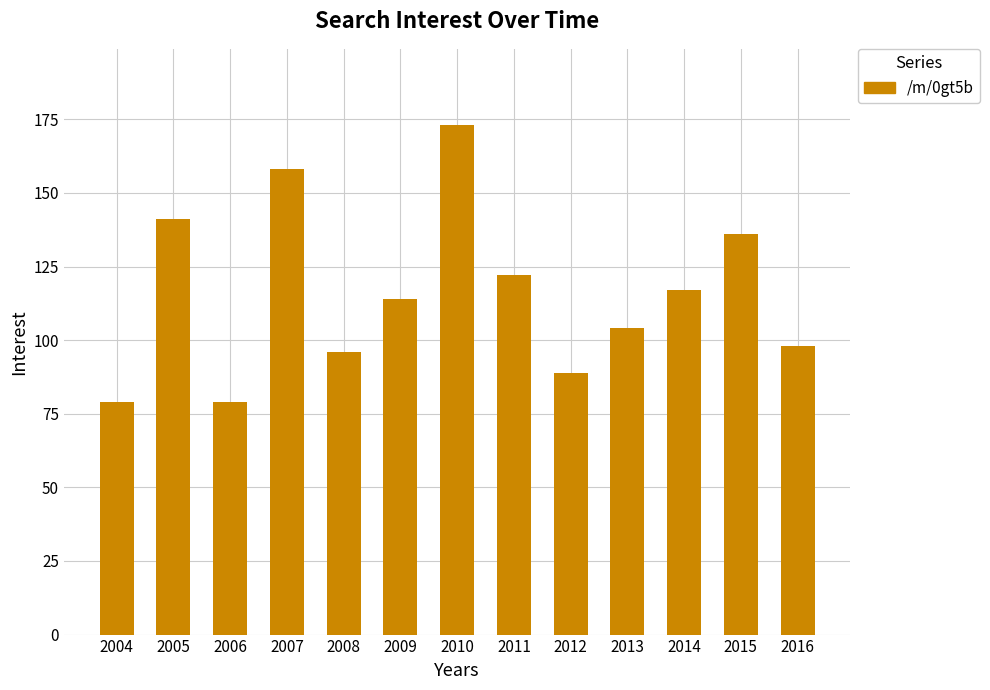

How many data points does each series have?

13